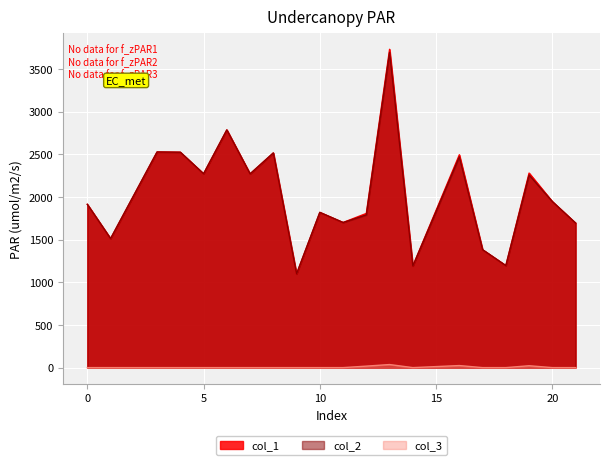

What is the greatest value displayed?

3732.4